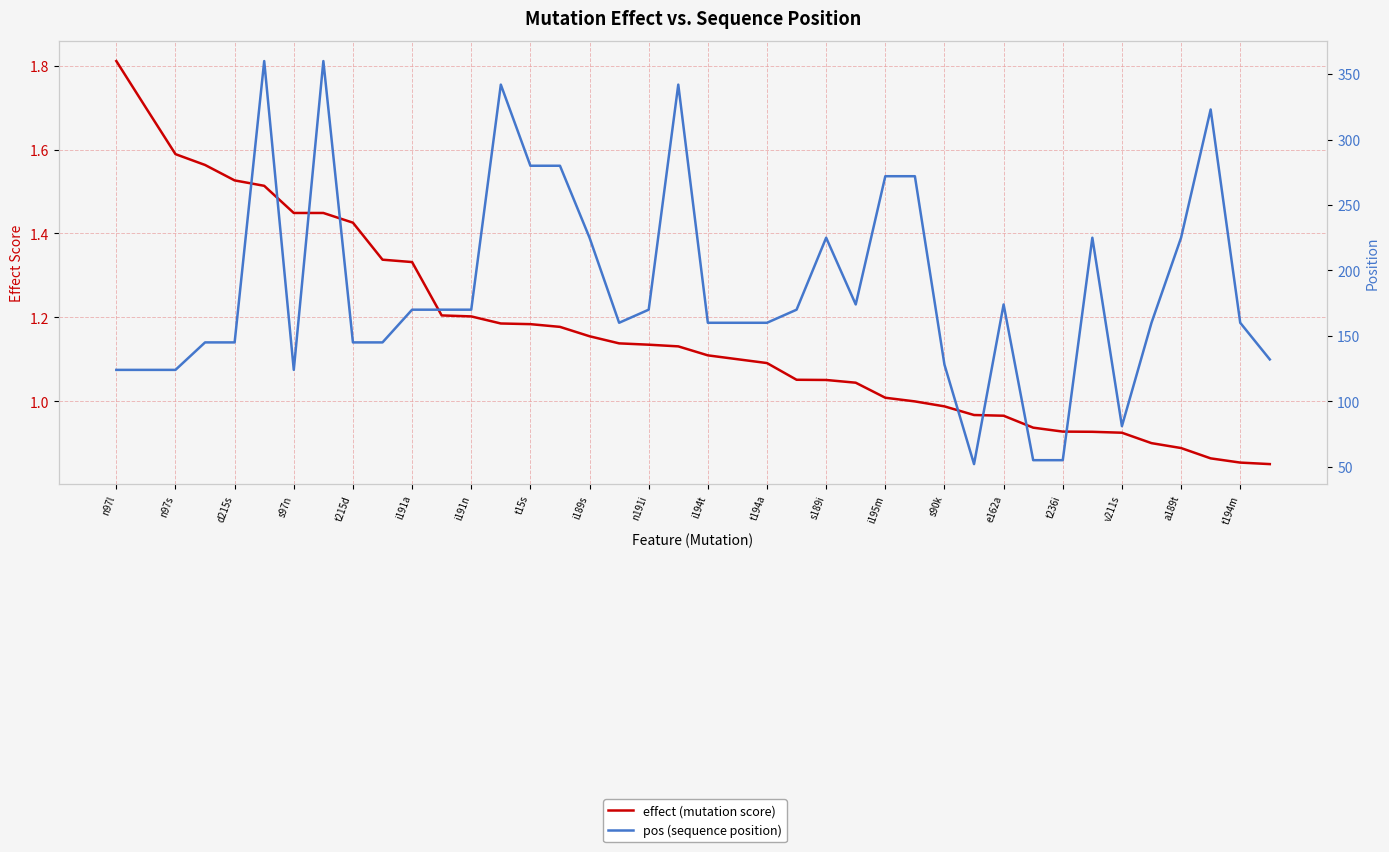

What is the difference between the maximum and second lowest values in the pos (sequence position) series?

305.0